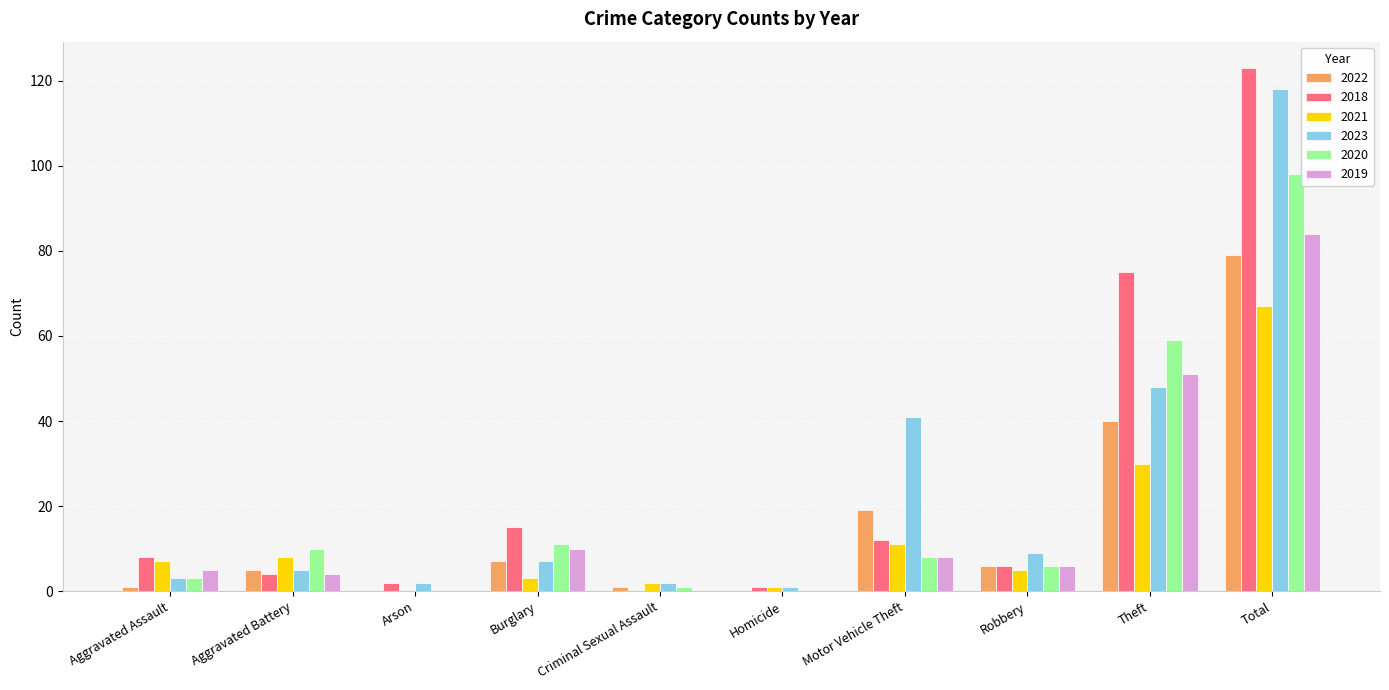

Does the chart contain stacked bars?

No